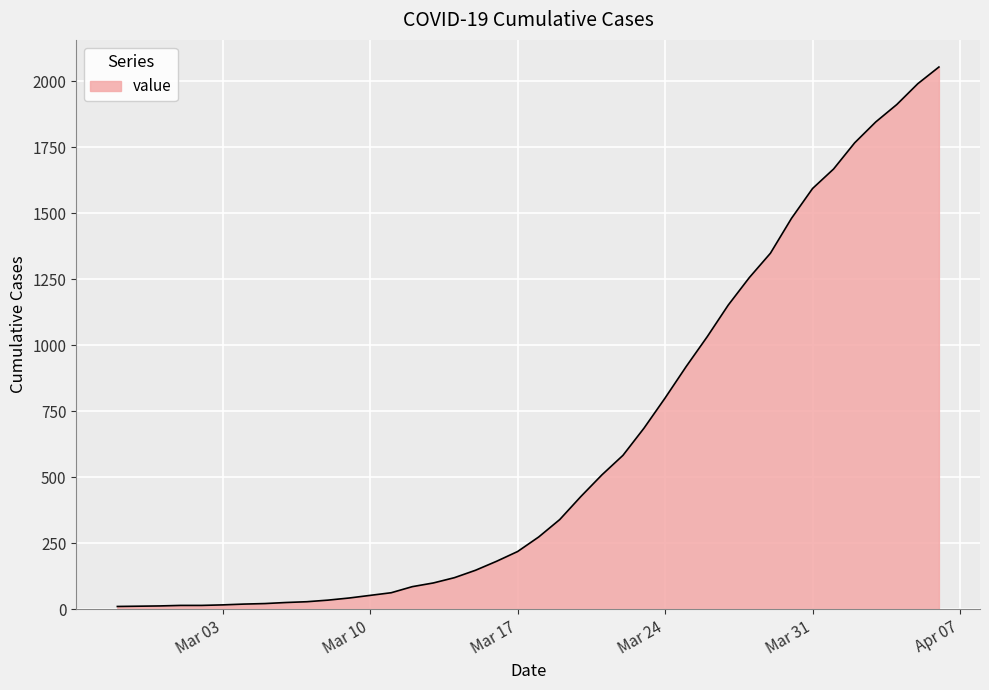

What is the difference between the maximum and minimum values?

2042